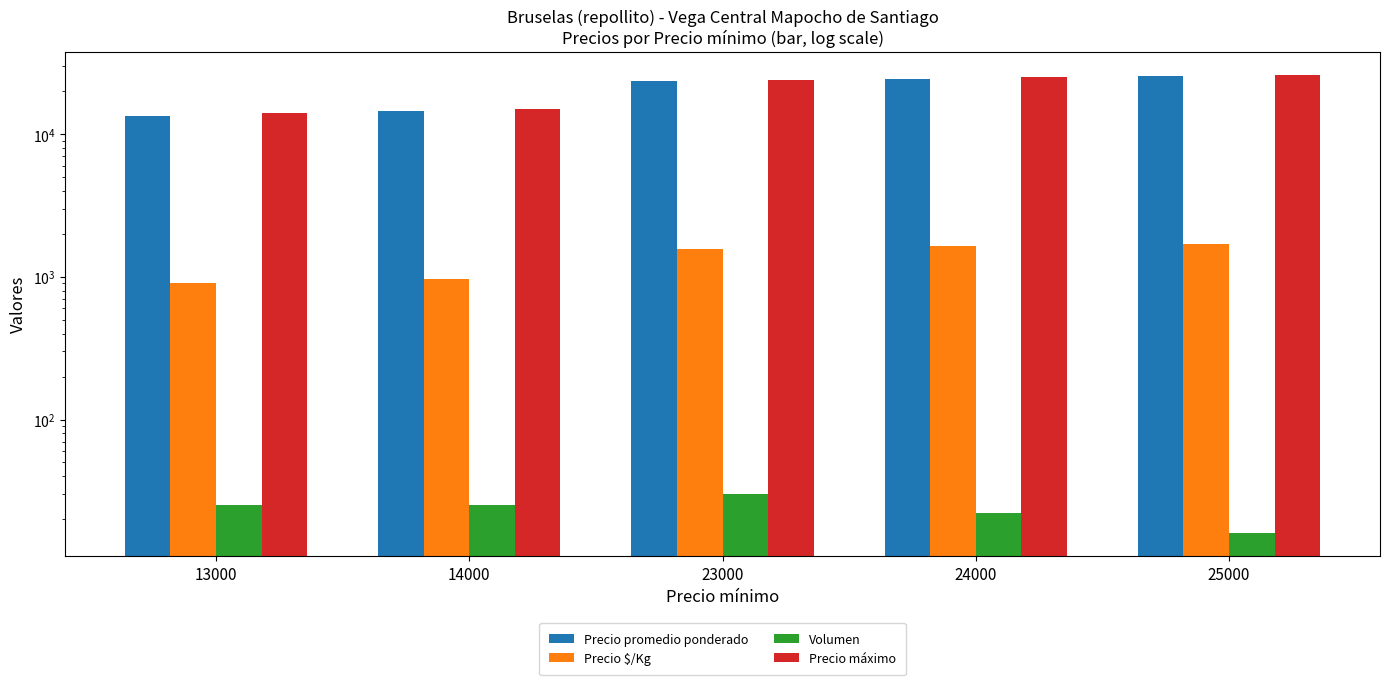

How many data points does each series have?

5